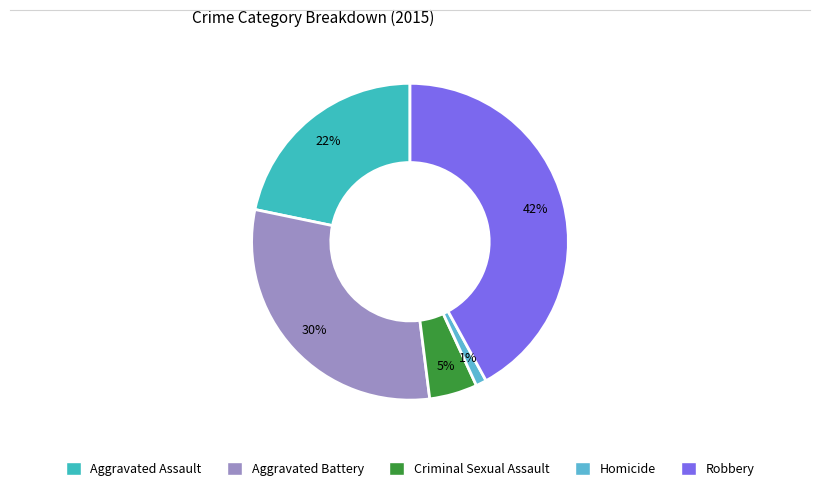

Count the number of slices in the pie.

5